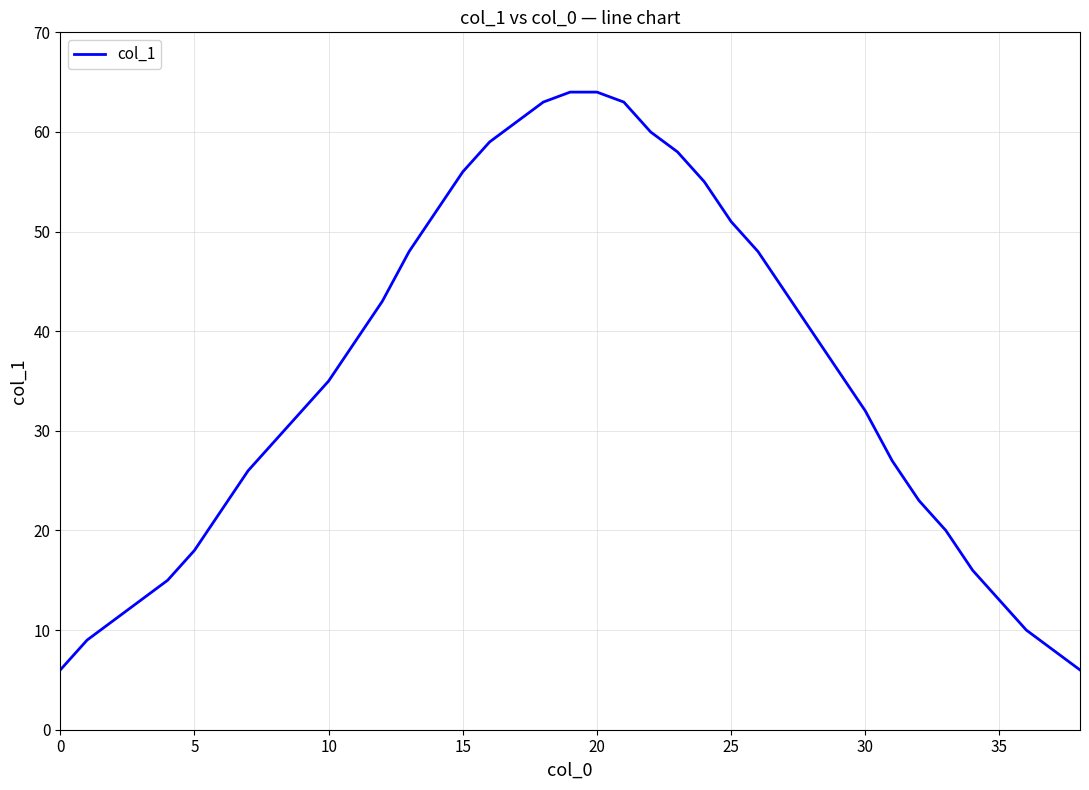

What is the maximum value shown in the chart?

64